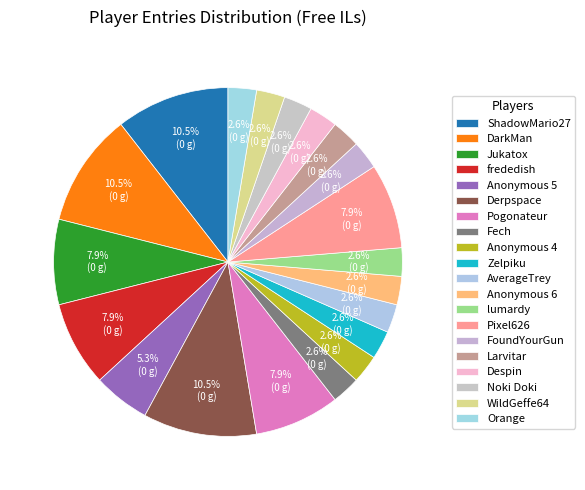

To the nearest percent, what is the difference between the DarkMan and Fech slice percentages?

8%